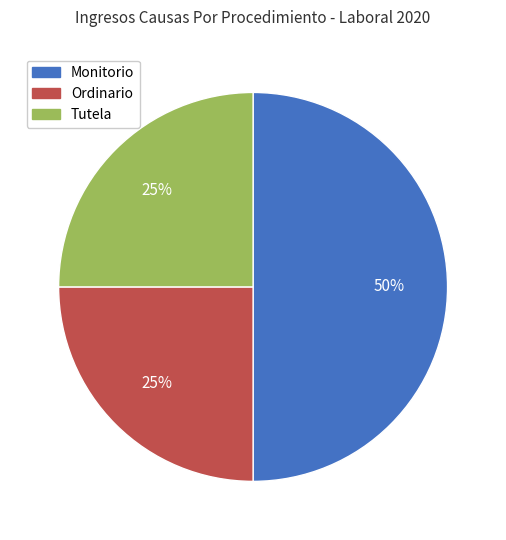

To the nearest percent, what is the difference between the largest and smallest slice percentages?

25%